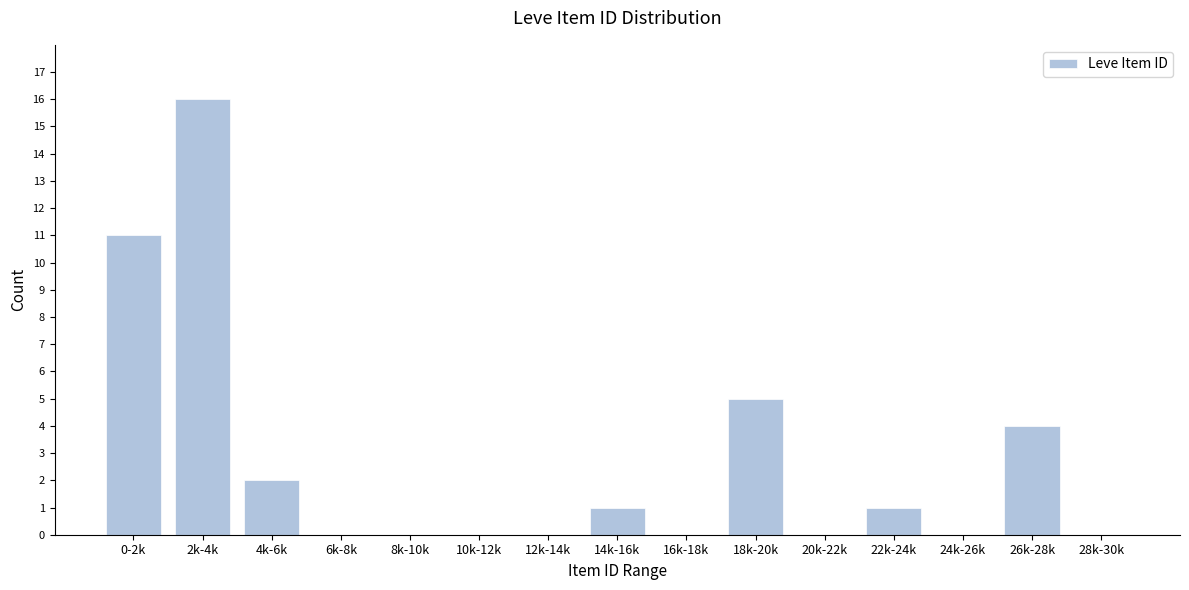

Reading left to right, extract all data points from this chart.

0-2k=11	2k-4k=16	4k-6k=2	6k-8k=0	8k-10k=0	10k-12k=0	12k-14k=0	14k-16k=1	16k-18k=0	18k-20k=5	20k-22k=0	22k-24k=1	24k-26k=0	26k-28k=4	28k-30k=0